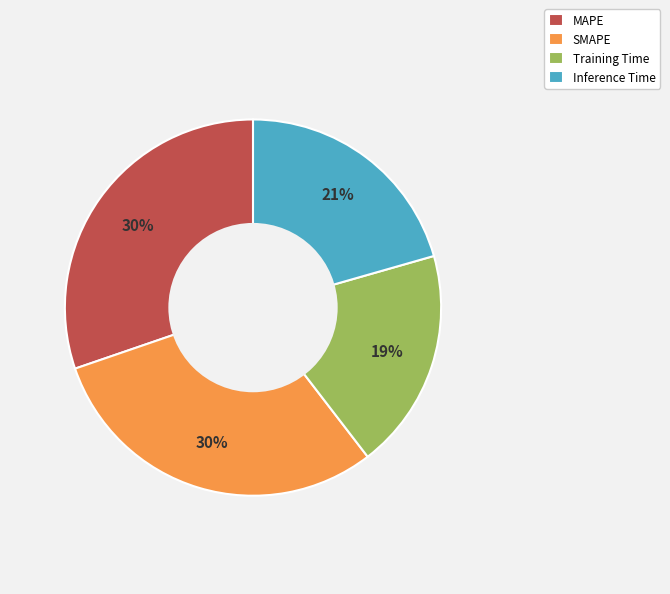

Do Inference Time and Training Time together represent more than half of the pie?

No